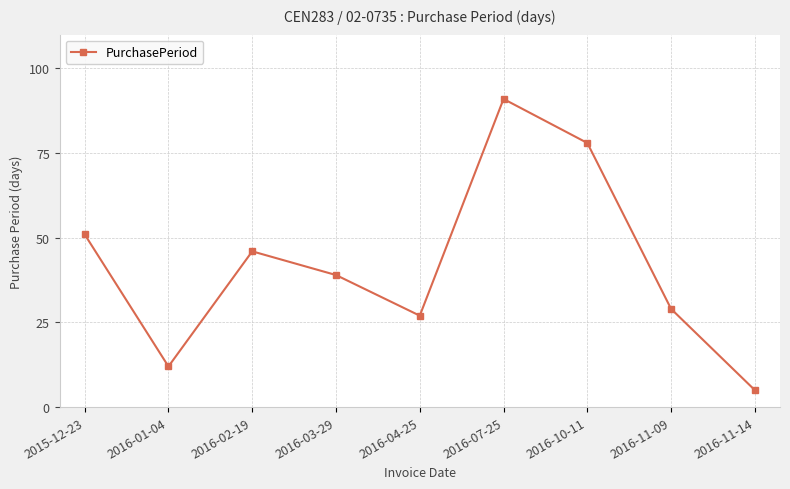

True or false: the data shows 73 at 2016-02-19.

False